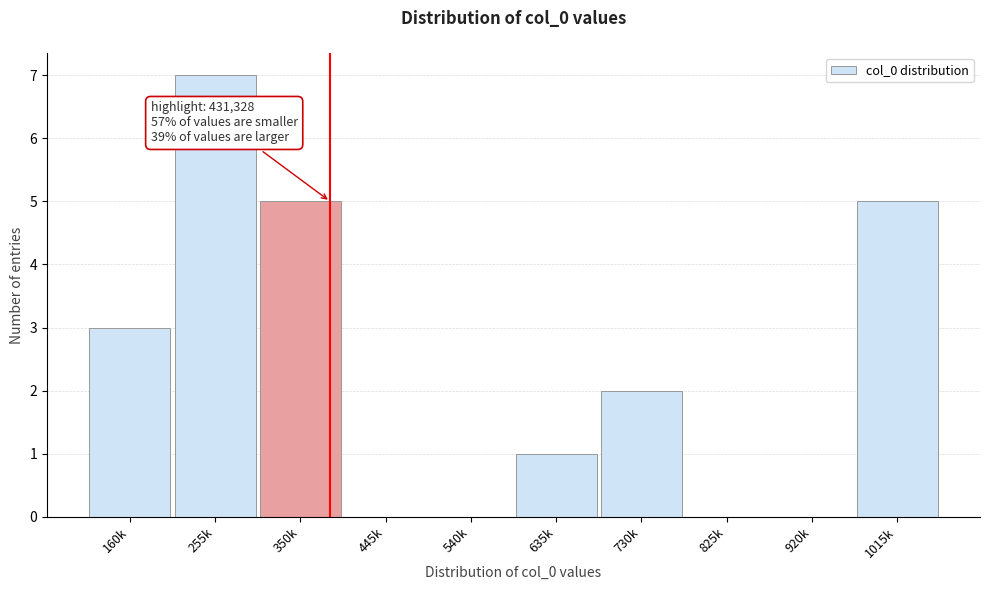

Reading left to right, transcribe all the data shown in this chart.

160k=3	255k=7	350k=5	445k=0	540k=0	635k=1	730k=2	825k=0	920k=0	1015k=5